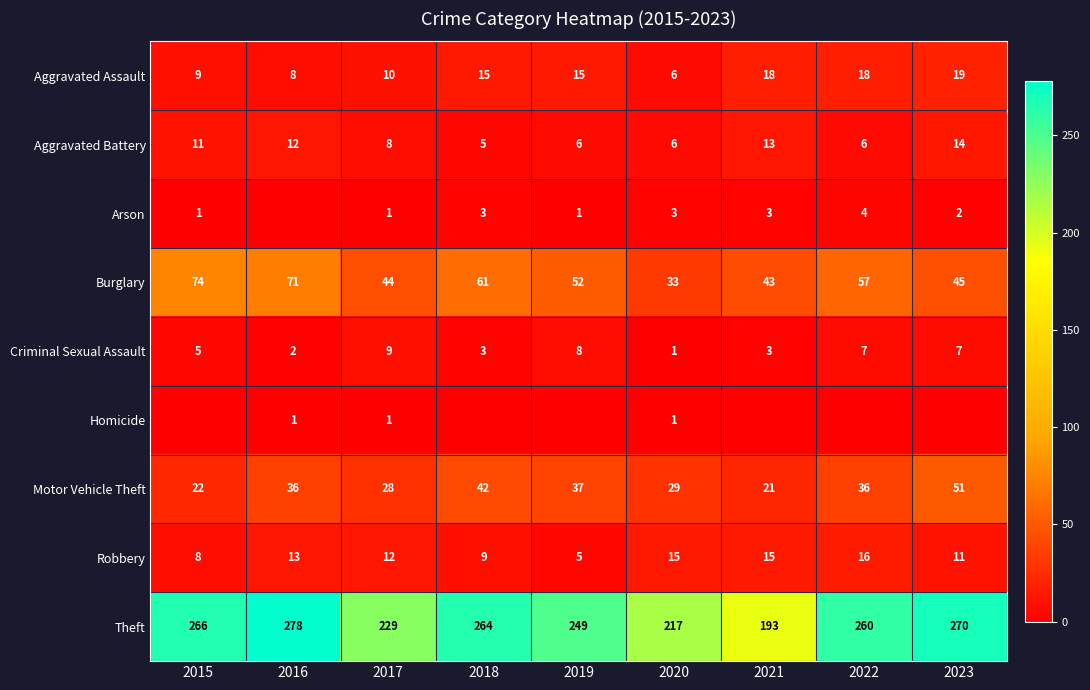

What is the minimum value for Motor Vehicle Theft?

21